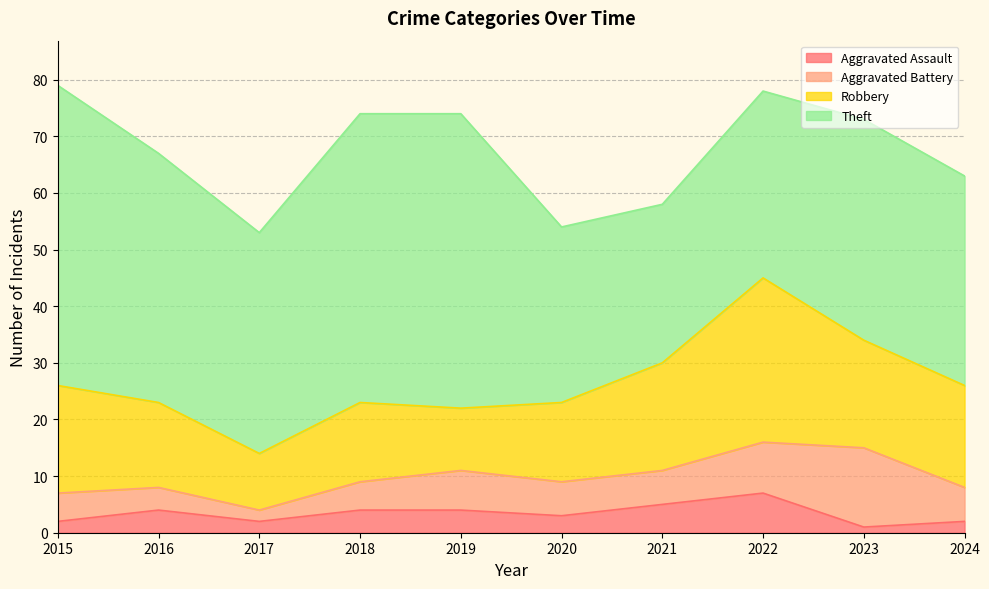

Where is the first local minimum for Robbery?

2017